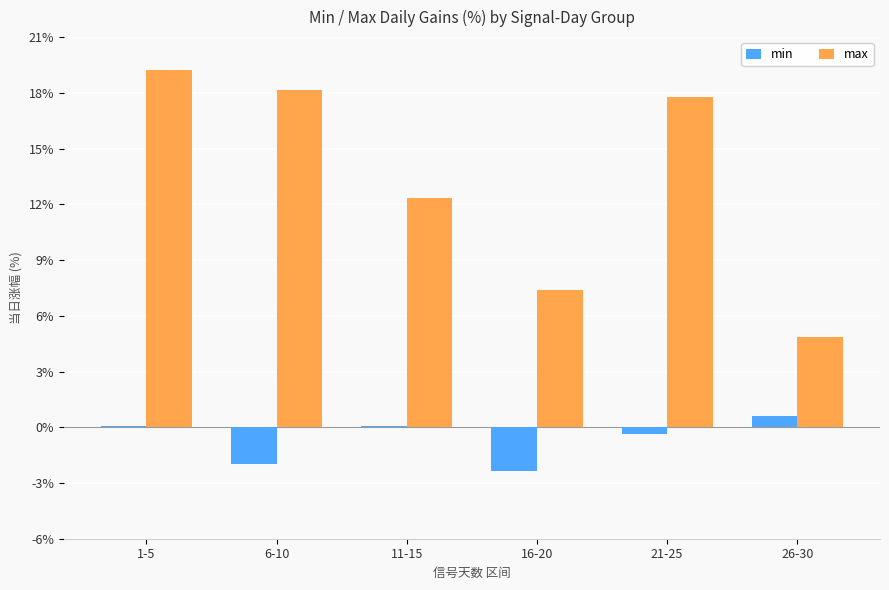

Is it true that max equals 19.2 at 1-5?

True